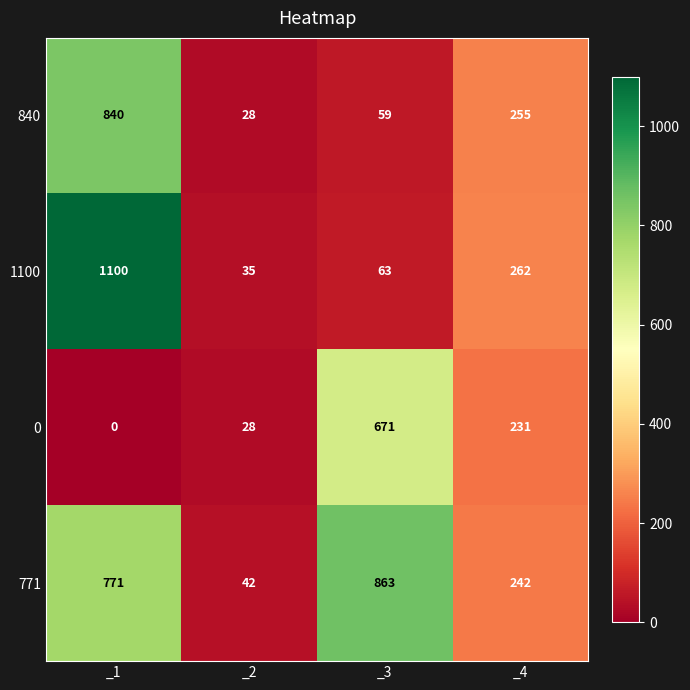

Which series has the largest range (max minus min)?

1100